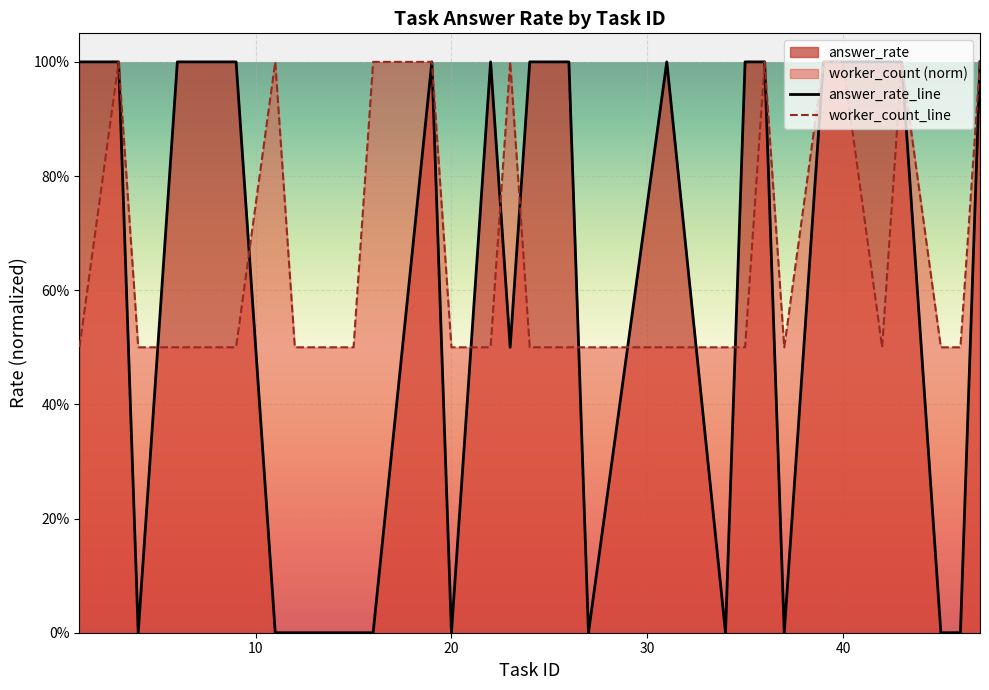

What is the greatest value displayed?

1.0